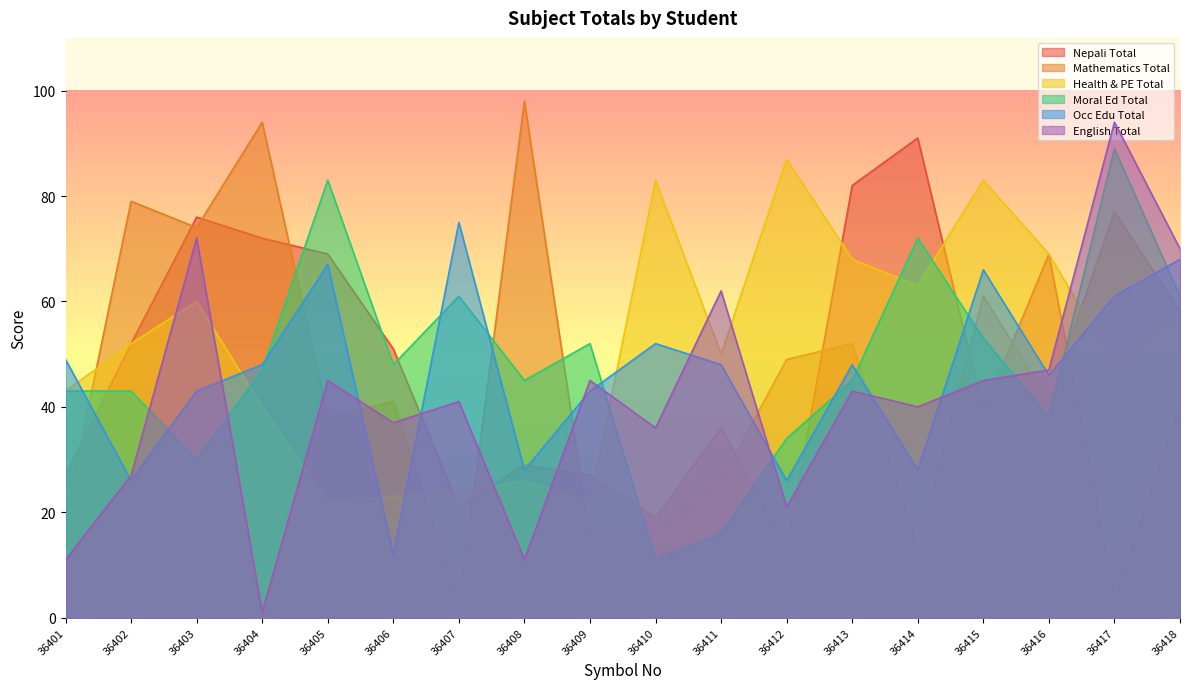

What is the average value of the Health & PE Total series?

51